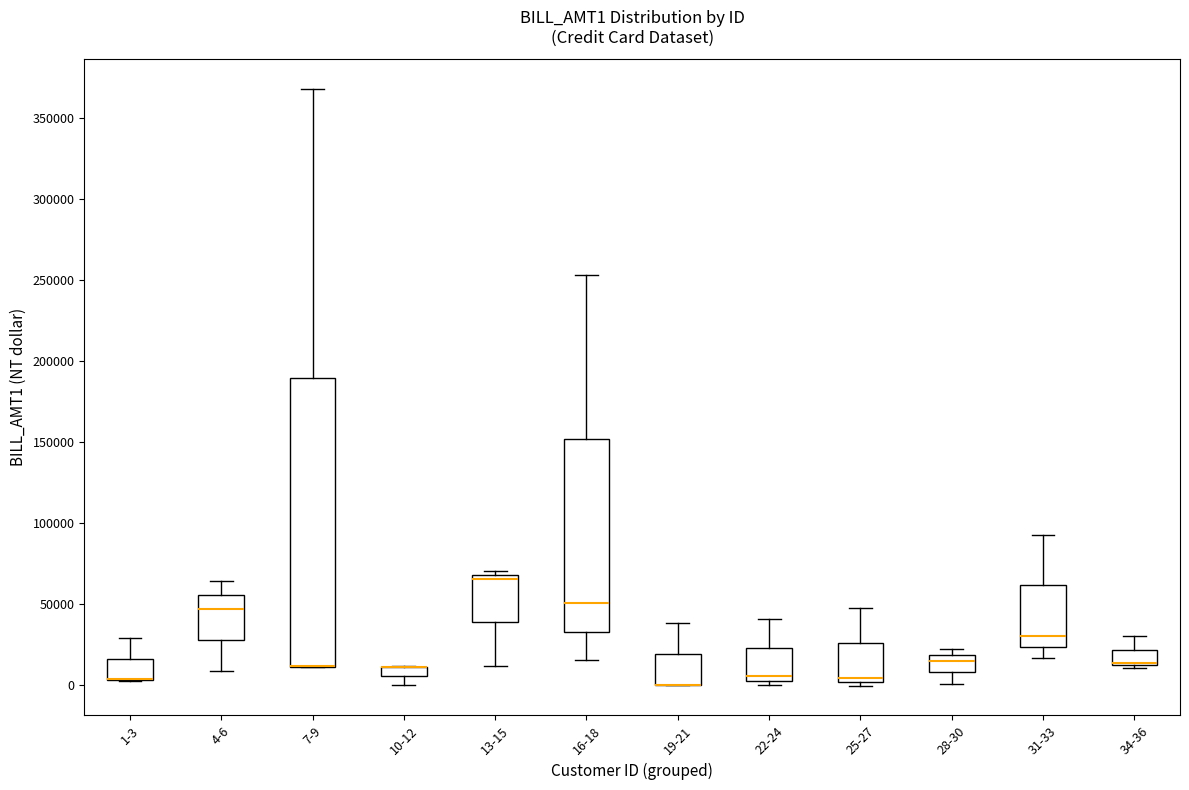

Where does the upper whisker of the box for 4-6 end on the y-axis? The values are not printed on the chart, so give them approximately, as read against the axis.

65000